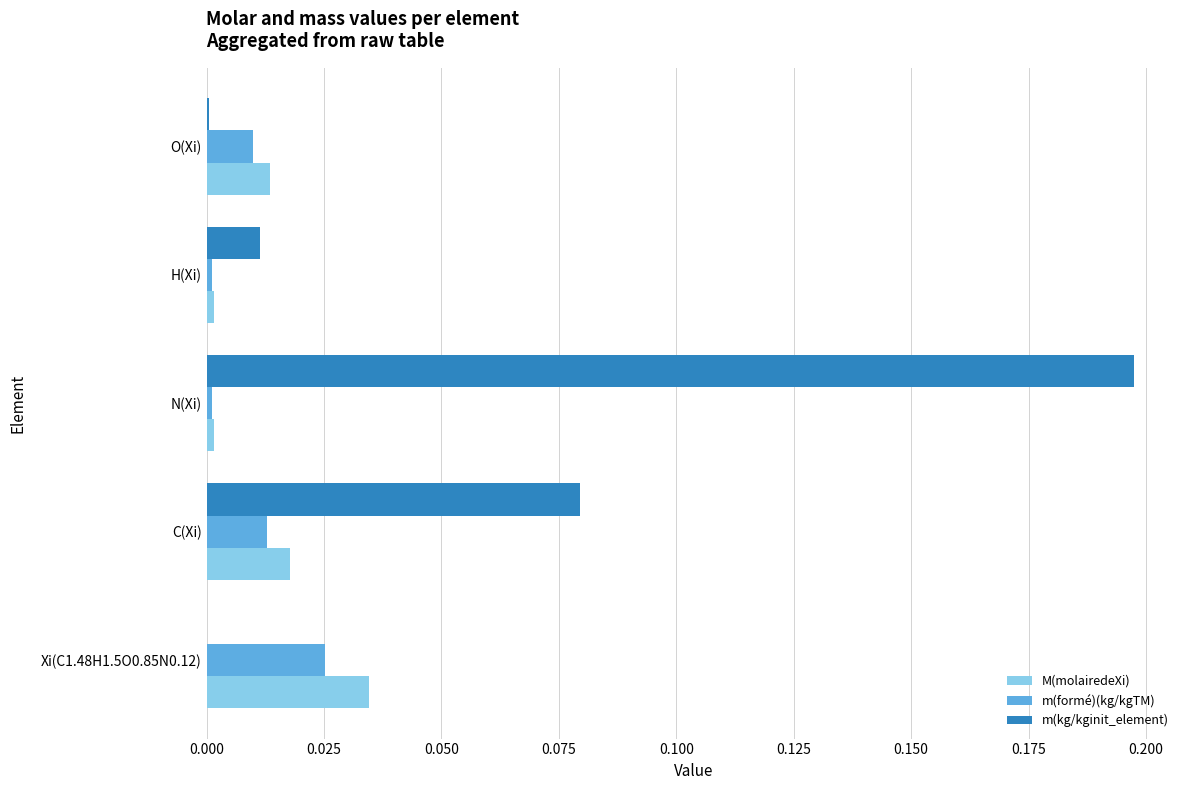

Count the number of categories in the chart.

5